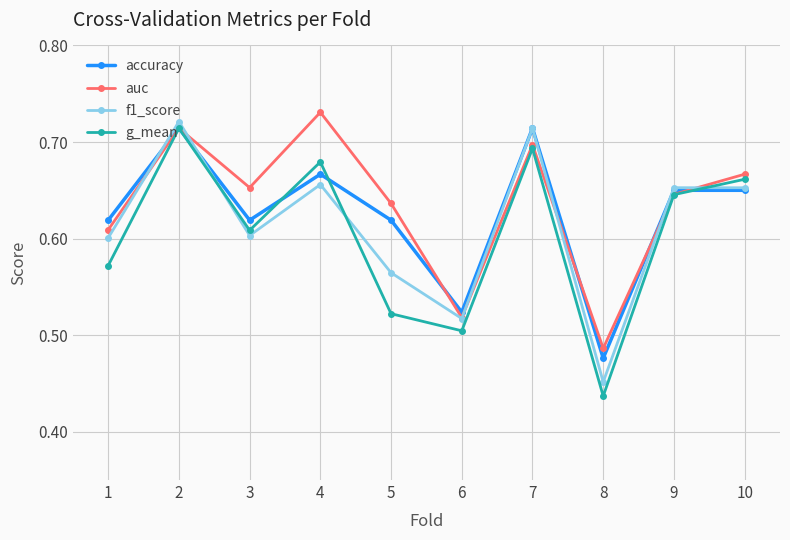

Between 5 and 8, which series saw the biggest shift?

auc